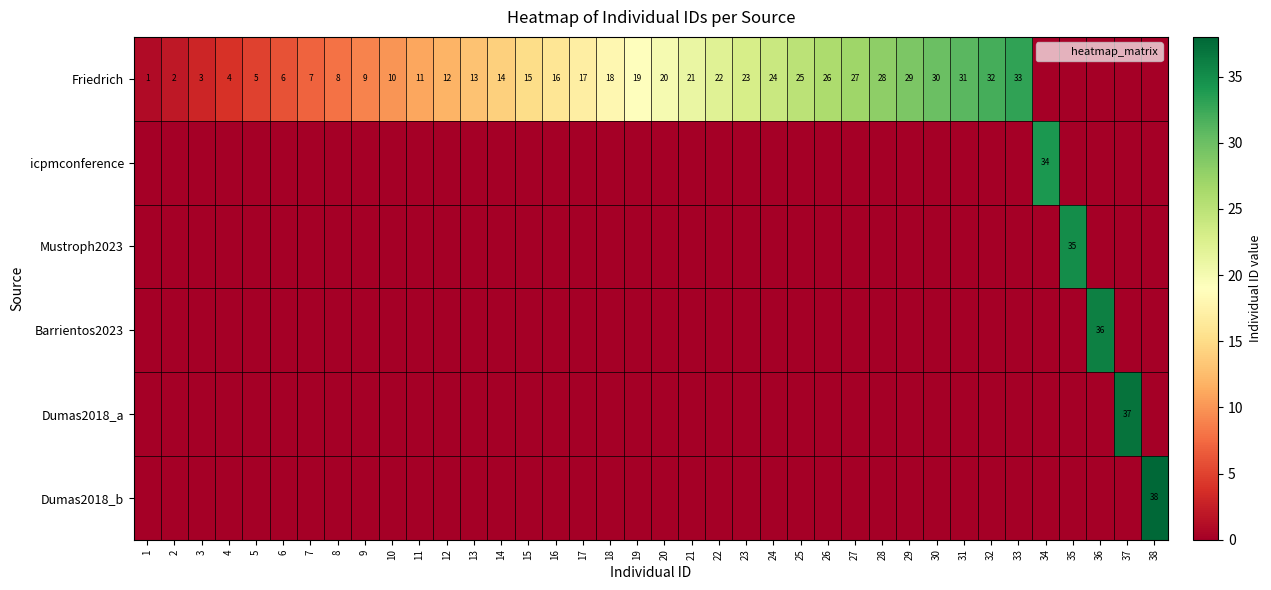

The value of Mustroph2023 at 20 is 0. True or false?

True